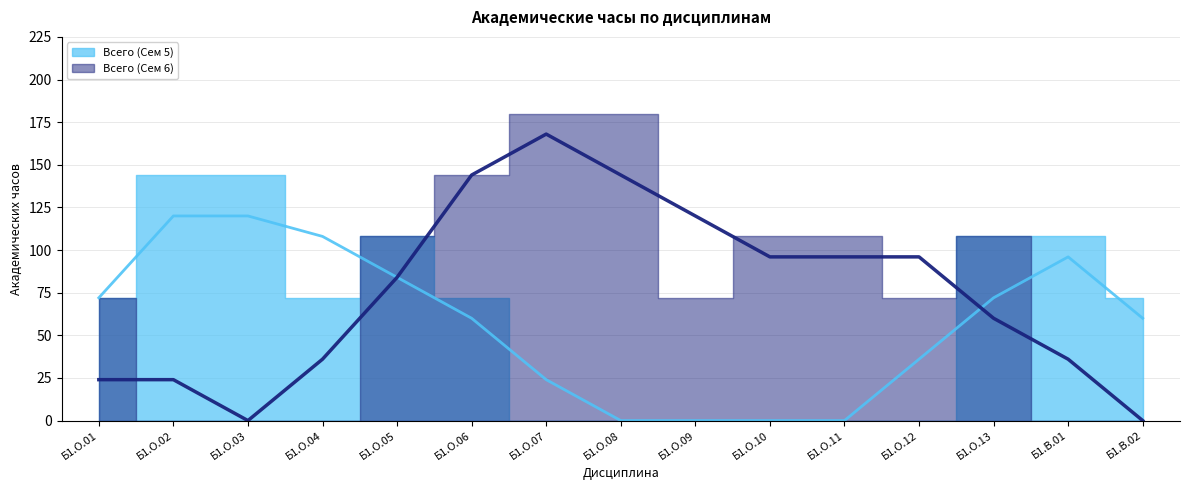

Between Б1.О.08 and Б1.В.01, which is larger?

Б1.В.01